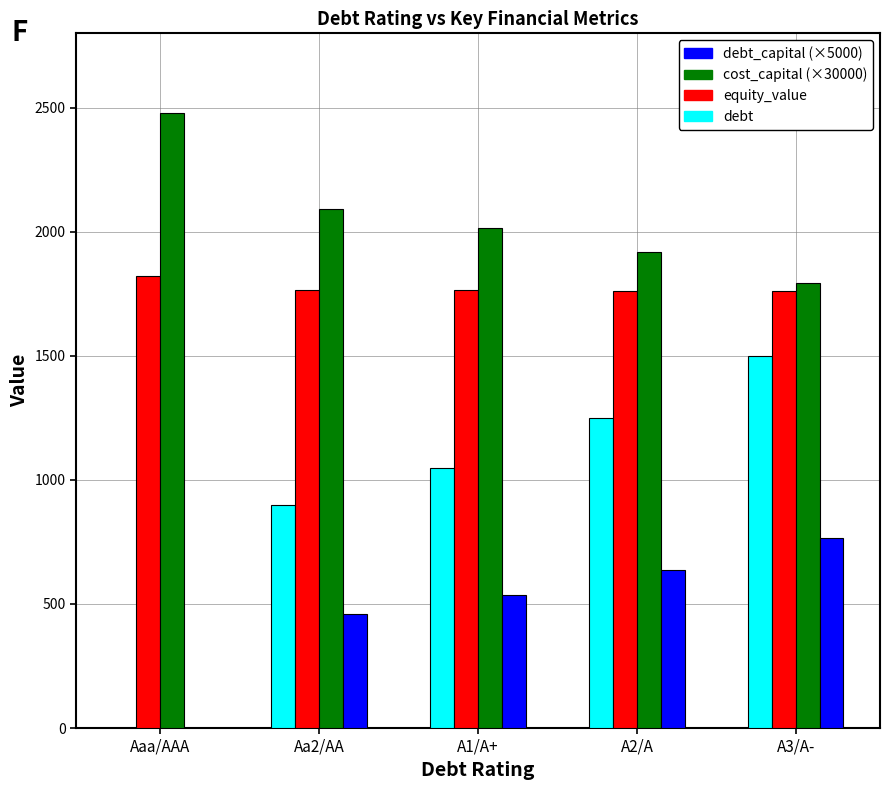

Which series changed the most between Aaa/AAA and A2/A?

debt_capital (×5000)